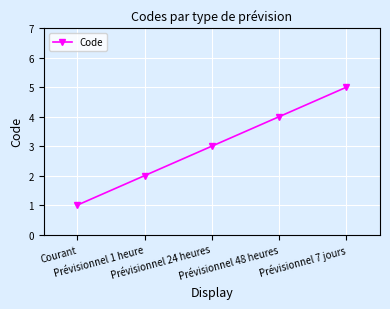

What is the sum of all values?

15